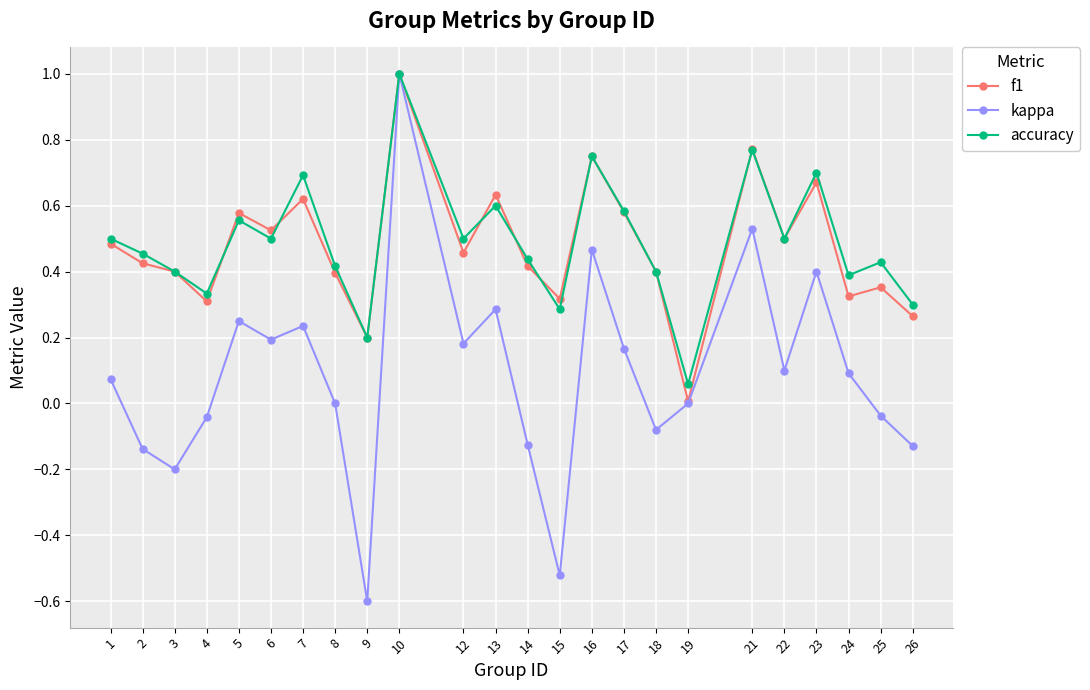

The value of f1 at 23 is 0.3. True or false?

False